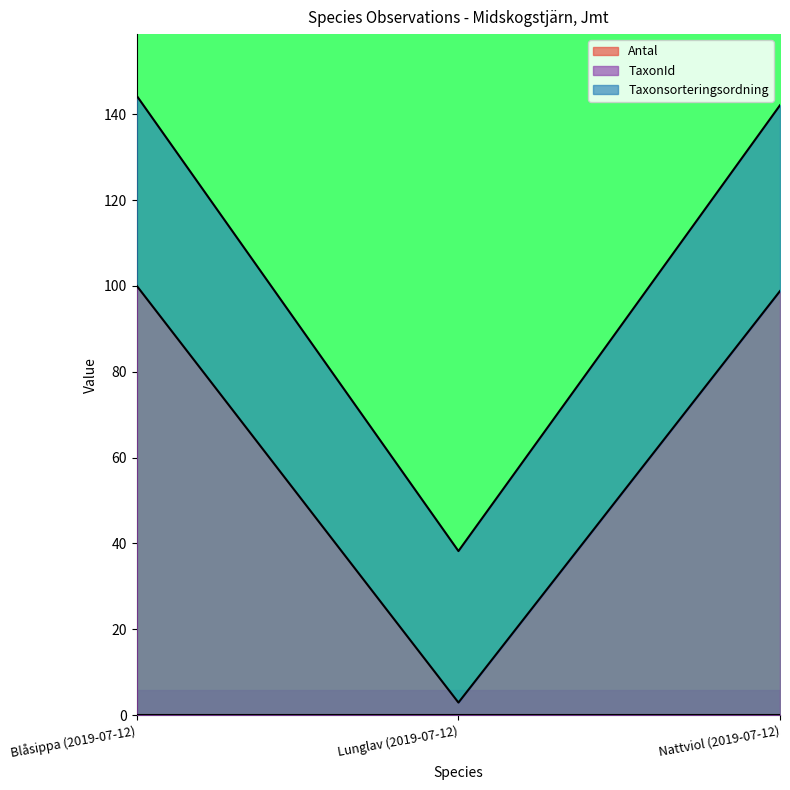

Is it true that TaxonId equals 1.5 at Lunglav (2019-07-12)?

False